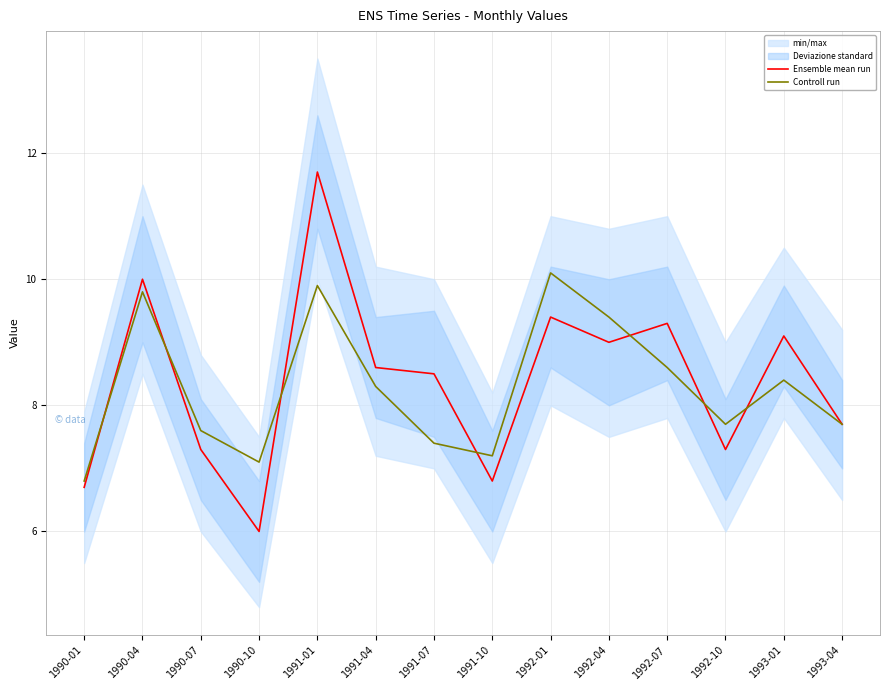

Which category has the lowest value in the Controll run series?

1990-01